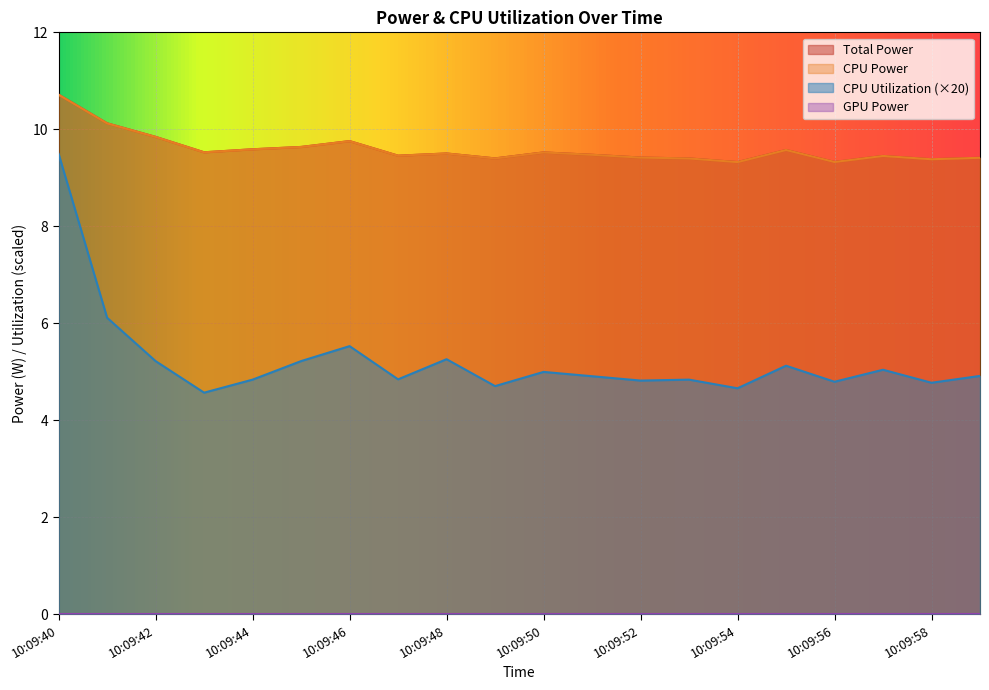

Which series has the largest total across all categories?

Total Power